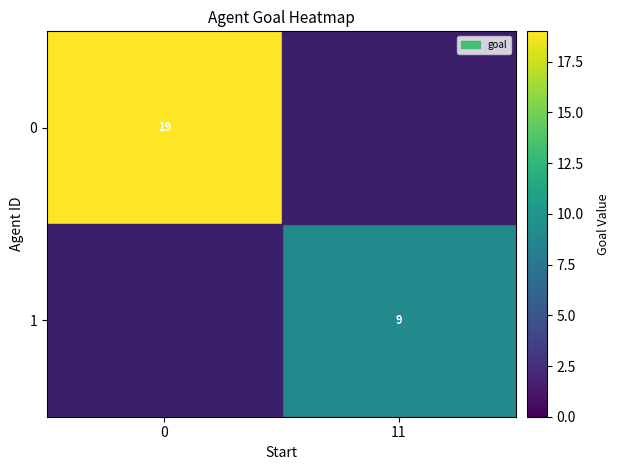

Which category has the lowest value across all series?

11